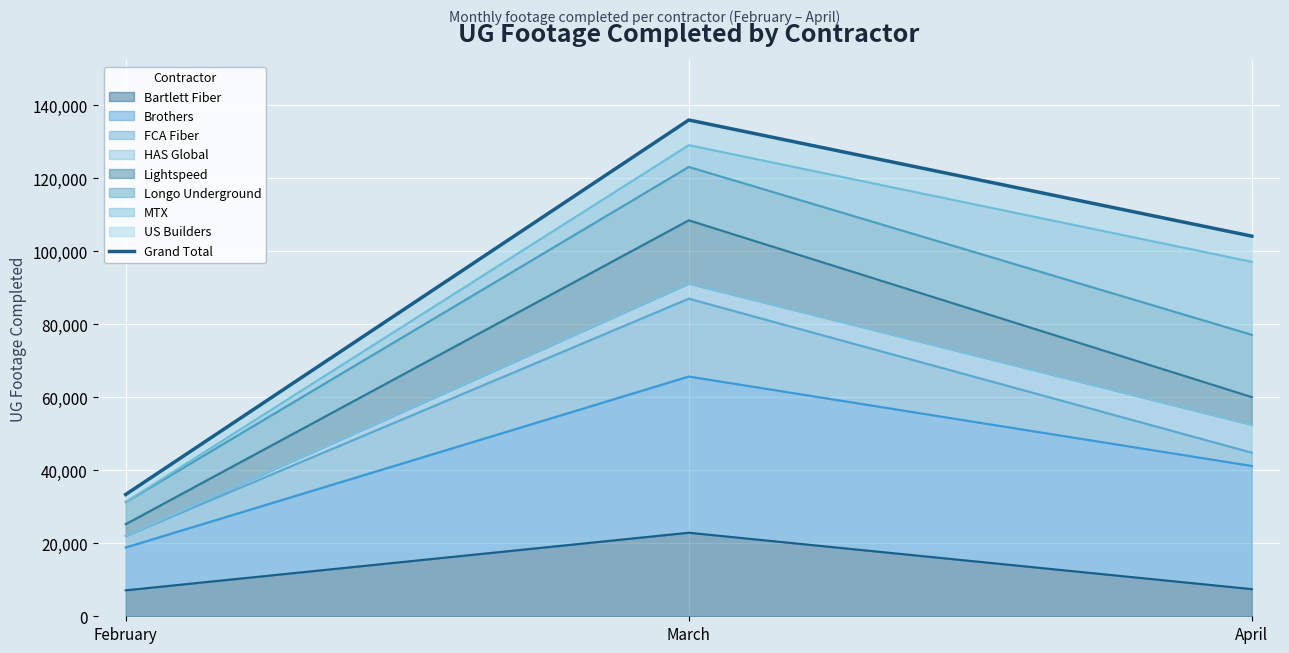

At which label is the value closest to 84667?

April